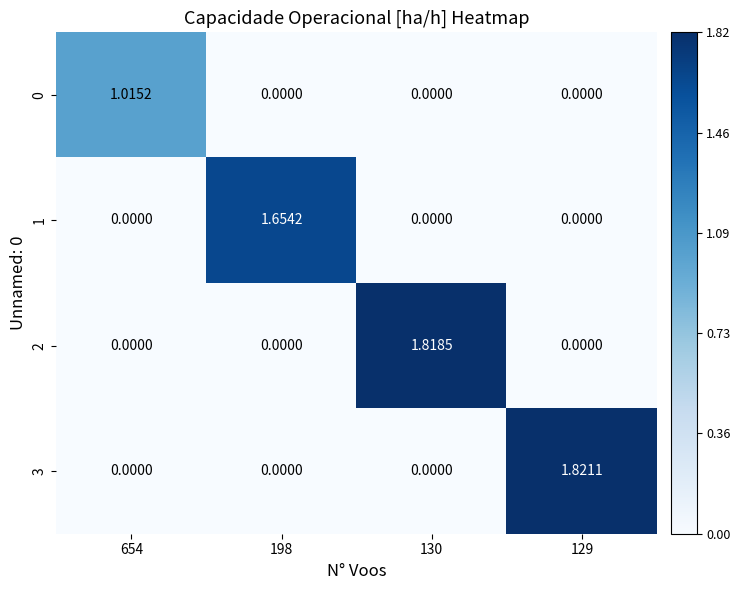

Is the value of 2 at 198 greater than the value of 3 at 129?

No